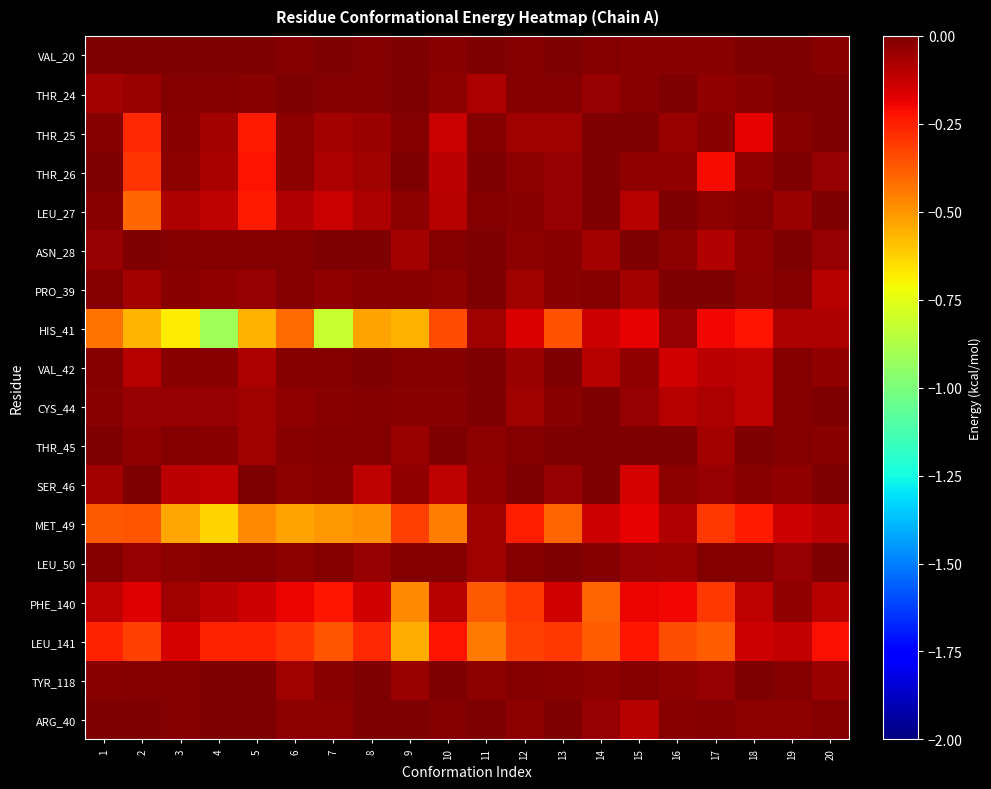

Reading left to right, extract all data points from this chart.

VAL_20: 1=-0.0	2=-0.0	3=-0.0	4=-0.0	5=-0.0	6=-0.0	7=-0.0	8=-0.0	9=-0.0	10=-0.0	11=-0.0	12=-0.0	13=-0.0	14=-0.0	15=-0.0	16=-0.0	17=-0.0	18=-0.0	19=-0.0	20=-0.0
THR_24: 1=-0.1	2=-0.1	3=-0.0	4=-0.0	5=-0.0	6=-0.0	7=-0.0	8=-0.0	9=-0.0	10=-0.0	11=-0.1	12=-0.0	13=-0.0	14=-0.0	15=-0.0	16=-0.0	17=-0.0	18=-0.0	19=-0.0	20=-0.0
THR_25: 1=-0.0	2=-0.3	3=-0.0	4=-0.1	5=-0.2	6=-0.0	7=-0.1	8=-0.1	9=-0.0	10=-0.1	11=-0.0	12=-0.1	13=-0.1	14=-0.0	15=-0.0	16=-0.0	17=-0.0	18=-0.2	19=-0.0	20=-0.0
THR_26: 1=-0.0	2=-0.3	3=-0.0	4=-0.1	5=-0.2	6=-0.0	7=-0.1	8=-0.1	9=-0.0	10=-0.1	11=-0.0	12=-0.0	13=-0.0	14=-0.0	15=-0.0	16=-0.0	17=-0.2	18=-0.0	19=-0.0	20=-0.0
LEU_27: 1=-0.0	2=-0.4	3=-0.1	4=-0.1	5=-0.2	6=-0.1	7=-0.1	8=-0.1	9=-0.0	10=-0.1	11=-0.0	12=-0.0	13=-0.0	14=-0.0	15=-0.1	16=-0.0	17=-0.0	18=-0.0	19=-0.1	20=-0.0
ASN_28: 1=-0.0	2=-0.0	3=-0.0	4=-0.0	5=-0.0	6=-0.0	7=-0.0	8=-0.0	9=-0.1	10=-0.0	11=-0.0	12=-0.0	13=-0.0	14=-0.1	15=-0.0	16=-0.0	17=-0.1	18=-0.0	19=-0.0	20=-0.0
PRO_39: 1=-0.0	2=-0.1	3=-0.0	4=-0.0	5=-0.0	6=-0.0	7=-0.0	8=-0.0	9=-0.0	10=-0.0	11=-0.0	12=-0.1	13=-0.0	14=-0.0	15=-0.1	16=-0.0	17=-0.0	18=-0.0	19=-0.0	20=-0.1
HIS_41: 1=-0.4	2=-0.6	3=-0.7	4=-0.9	5=-0.6	6=-0.4	7=-0.8	8=-0.5	9=-0.6	10=-0.3	11=-0.1	12=-0.2	13=-0.4	14=-0.1	15=-0.2	16=-0.0	17=-0.2	18=-0.2	19=-0.1	20=-0.1
VAL_42: 1=-0.0	2=-0.1	3=-0.0	4=-0.0	5=-0.1	6=-0.0	7=-0.0	8=-0.0	9=-0.0	10=-0.0	11=-0.0	12=-0.1	13=-0.0	14=-0.1	15=-0.0	16=-0.1	17=-0.1	18=-0.1	19=-0.0	20=-0.0
CYS_44: 1=-0.0	2=-0.0	3=-0.0	4=-0.0	5=-0.1	6=-0.0	7=-0.0	8=-0.0	9=-0.0	10=-0.0	11=-0.0	12=-0.1	13=-0.0	14=-0.0	15=-0.0	16=-0.1	17=-0.1	18=-0.1	19=-0.0	20=-0.0
THR_45: 1=-0.0	2=-0.0	3=-0.0	4=-0.0	5=-0.1	6=-0.0	7=-0.0	8=-0.0	9=-0.0	10=-0.0	11=-0.0	12=-0.0	13=-0.0	14=-0.0	15=-0.0	16=-0.0	17=-0.1	18=-0.0	19=-0.0	20=-0.0
SER_46: 1=-0.1	2=-0.0	3=-0.1	4=-0.1	5=-0.0	6=-0.0	7=-0.0	8=-0.1	9=-0.0	10=-0.1	11=-0.0	12=-0.0	13=-0.0	14=-0.0	15=-0.1	16=-0.0	17=-0.0	18=-0.0	19=-0.0	20=-0.0
MET_49: 1=-0.4	2=-0.4	3=-0.5	4=-0.6	5=-0.5	6=-0.5	7=-0.5	8=-0.5	9=-0.3	10=-0.4	11=-0.1	12=-0.2	13=-0.4	14=-0.1	15=-0.2	16=-0.1	17=-0.3	18=-0.2	19=-0.1	20=-0.1
LEU_50: 1=-0.0	2=-0.0	3=-0.0	4=-0.0	5=-0.0	6=-0.0	7=-0.0	8=-0.0	9=-0.0	10=-0.0	11=-0.1	12=-0.0	13=-0.0	14=-0.0	15=-0.0	16=-0.1	17=-0.0	18=-0.0	19=-0.0	20=-0.0
PHE_140: 1=-0.1	2=-0.2	3=-0.1	4=-0.1	5=-0.1	6=-0.2	7=-0.2	8=-0.1	9=-0.5	10=-0.1	11=-0.4	12=-0.3	13=-0.1	14=-0.4	15=-0.2	16=-0.2	17=-0.3	18=-0.1	19=-0.0	20=-0.1
LEU_141: 1=-0.3	2=-0.3	3=-0.2	4=-0.3	5=-0.3	6=-0.3	7=-0.4	8=-0.3	9=-0.6	10=-0.2	11=-0.4	12=-0.3	13=-0.3	14=-0.4	15=-0.2	16=-0.3	17=-0.4	18=-0.1	19=-0.1	20=-0.2
TYR_118: 1=-0.0	2=-0.0	3=-0.0	4=-0.0	5=-0.0	6=-0.1	7=-0.0	8=-0.0	9=-0.0	10=-0.0	11=-0.0	12=-0.0	13=-0.0	14=-0.0	15=-0.0	16=-0.0	17=-0.0	18=-0.0	19=-0.0	20=-0.0
ARG_40: 1=-0.0	2=-0.0	3=-0.0	4=-0.0	5=-0.0	6=-0.0	7=-0.0	8=-0.0	9=-0.0	10=-0.0	11=-0.0	12=-0.0	13=-0.0	14=-0.0	15=-0.1	16=-0.0	17=-0.0	18=-0.0	19=-0.0	20=-0.0